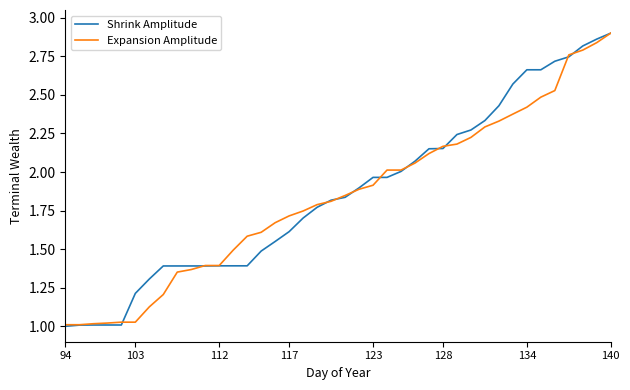

Which series has the widest spread of values?

Shrink Amplitude